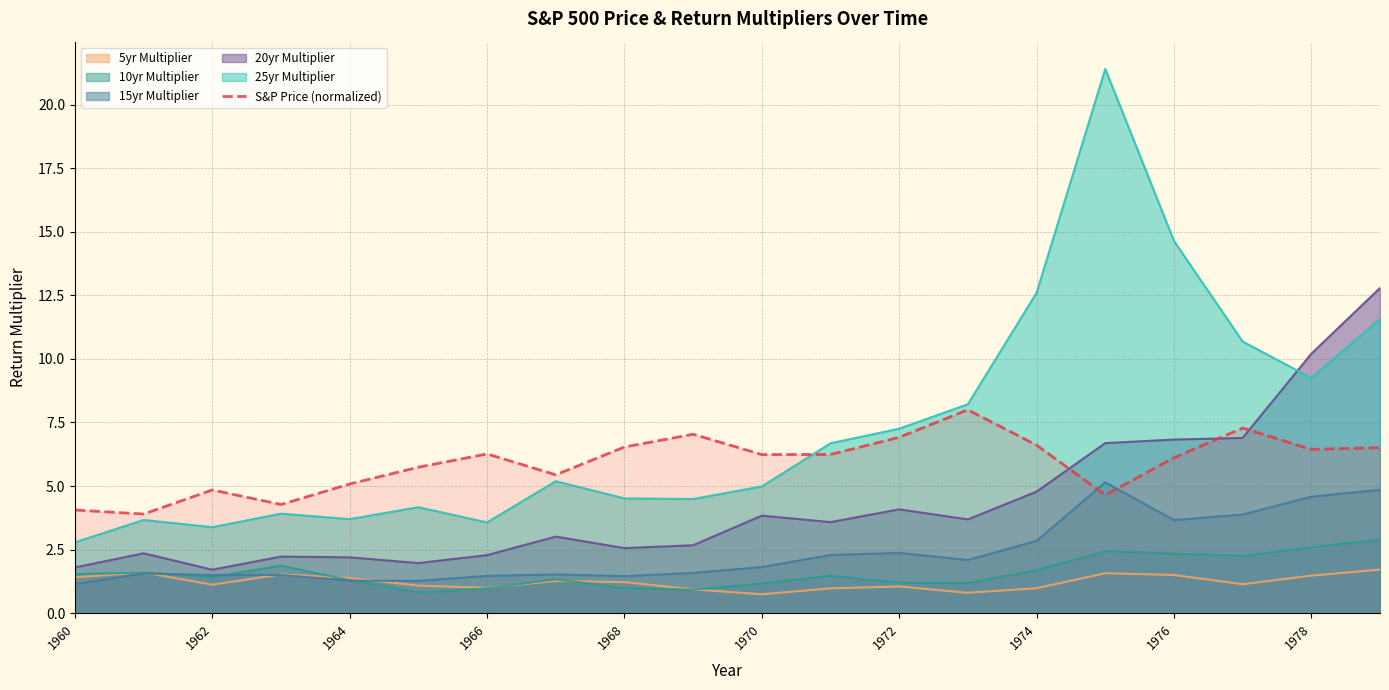

What is the value of the 15th point from the left?

6.6